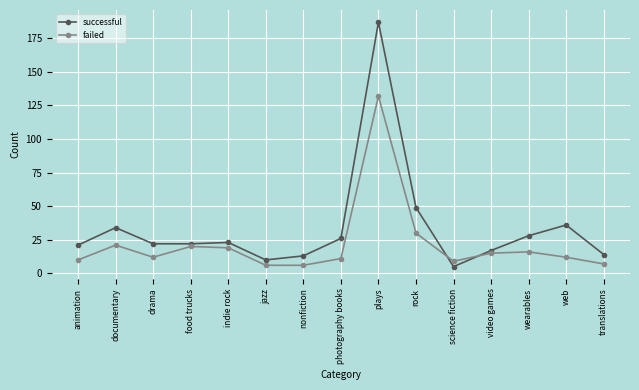

What are all the series names shown in the legend?

successful, failed